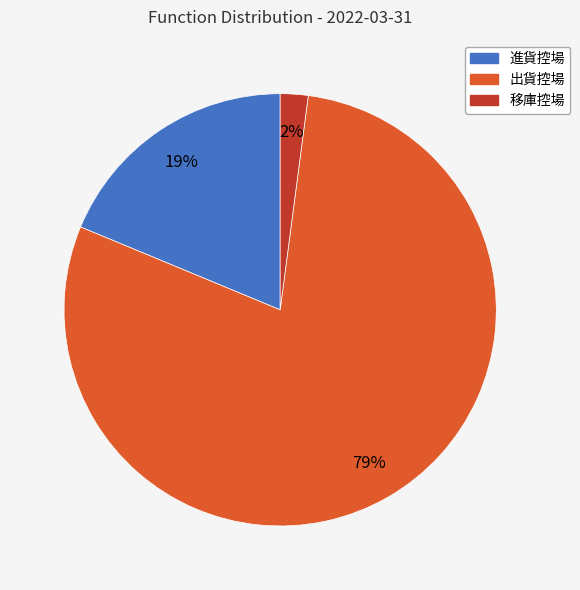

True or false: 出貨控場 accounts for 79% of the total.

True